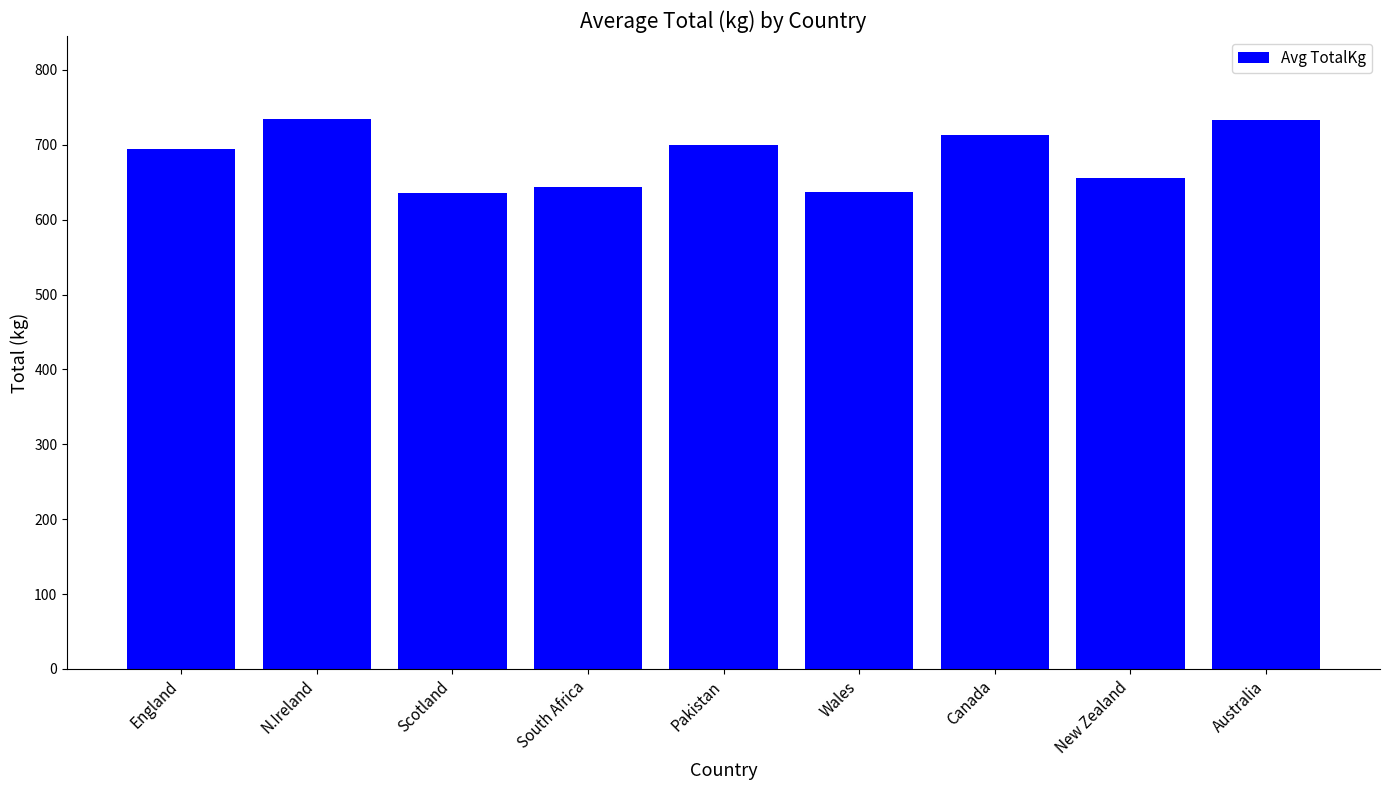

What is the ratio of the value at England to the value at Australia?

0.9